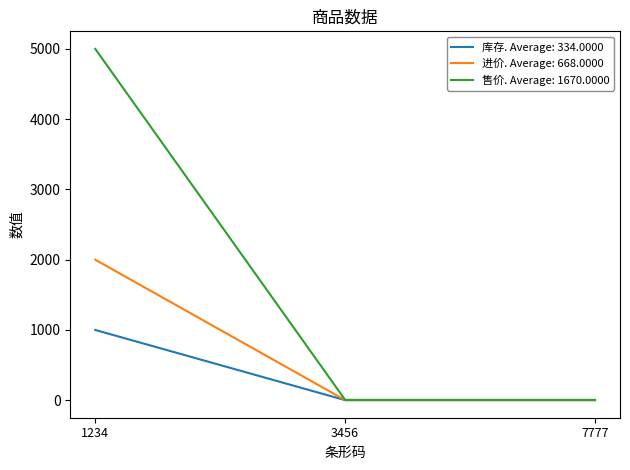

What is the greatest value displayed?

5000